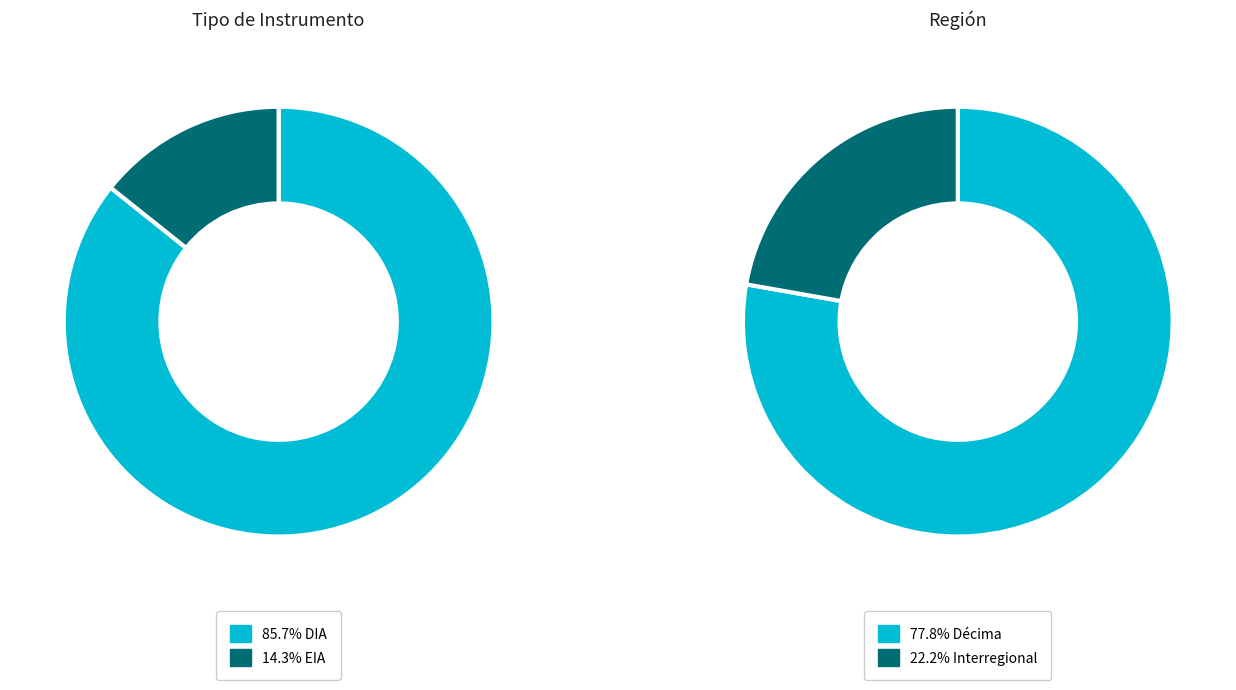

True or false: EIA accounts for 27% of the total.

False